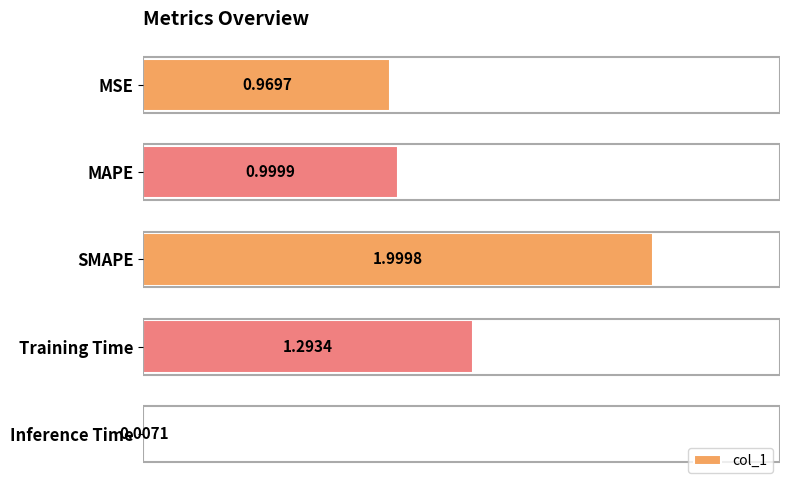

What is the sum of all values?

5.3